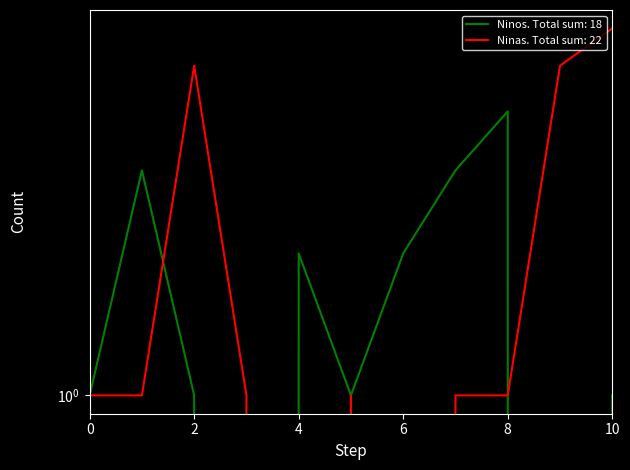

Reading left to right, what are all the values shown in this chart?

Ninos: 1	3	1	0	2	1	2	3	4	0	1
Ninas: 1	1	5	1	0	1	0	1	1	5	6